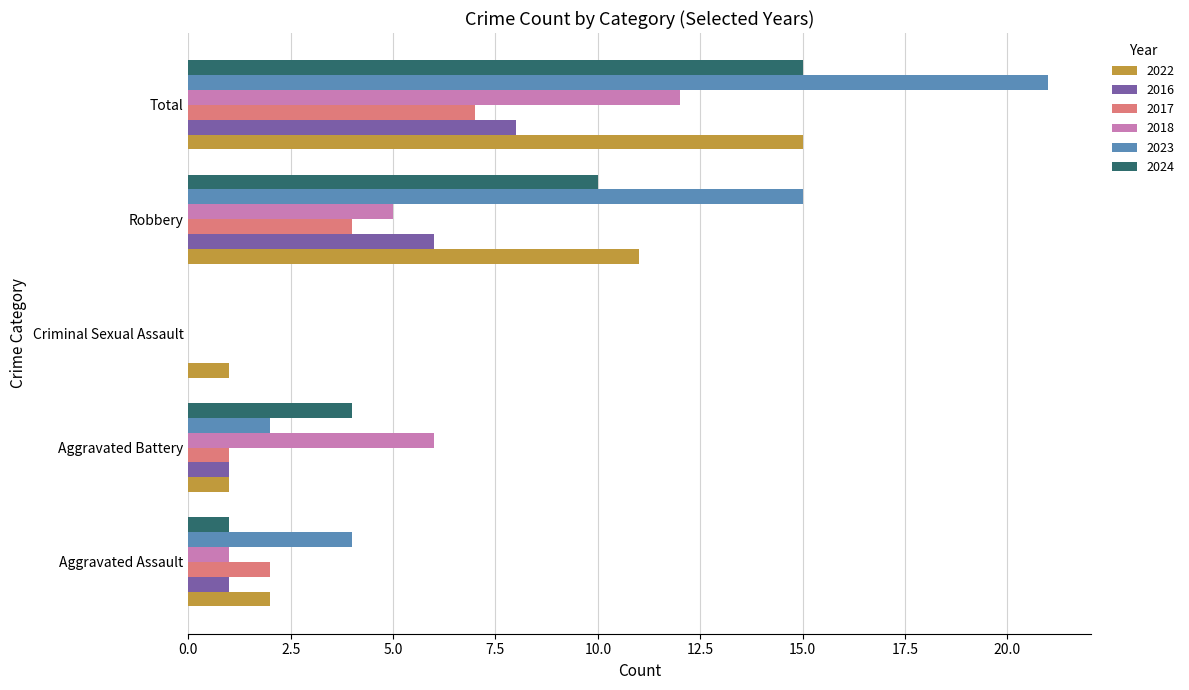

What is the total value across all series at Aggravated Assault?

11